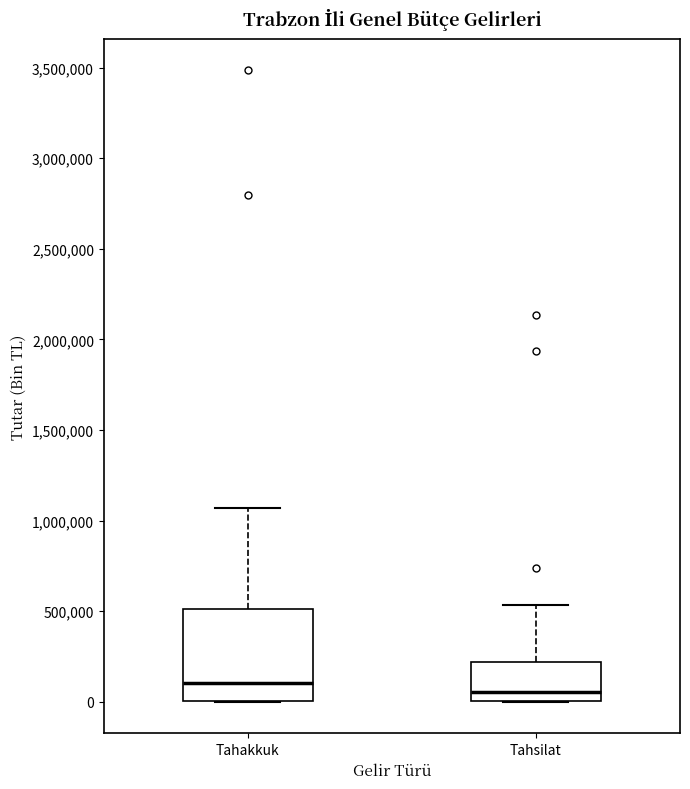

Comparing the boxes themselves (not the whiskers), which one is the tallest?

Tahakkuk